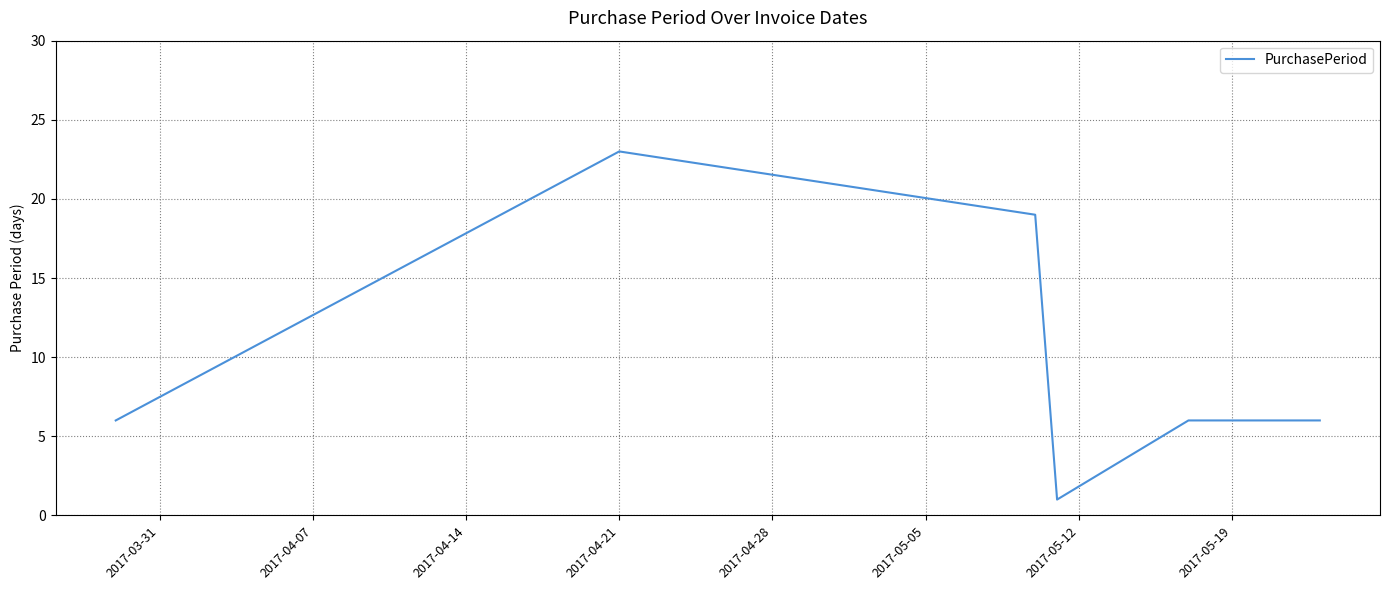

What is the difference between the second highest and second lowest values?

13